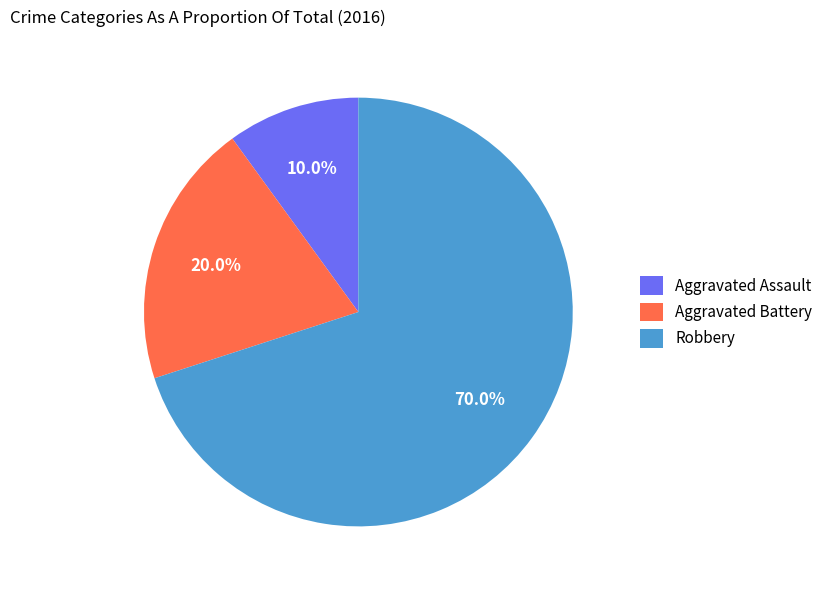

The Robbery slice represents 70% of the pie. True or false?

True